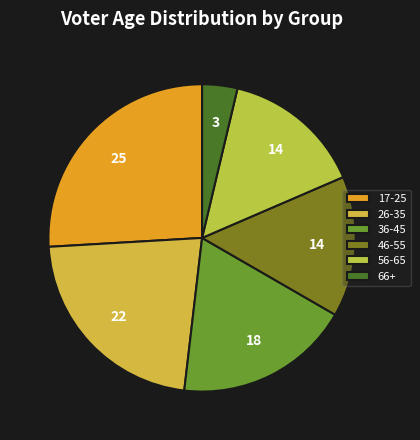

Is it true that 66+ is 40% of the pie?

False